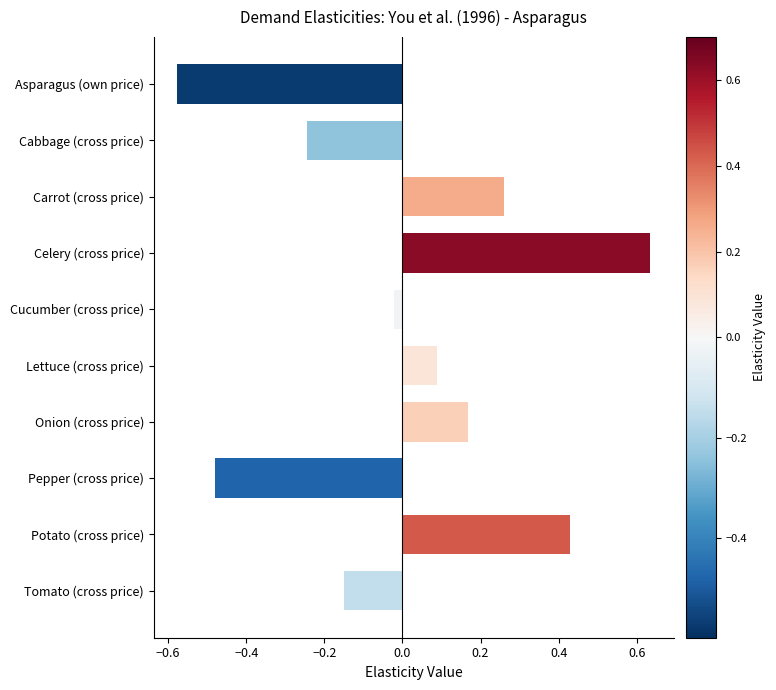

Which category has the highest value across all series?

Celery (cross price)